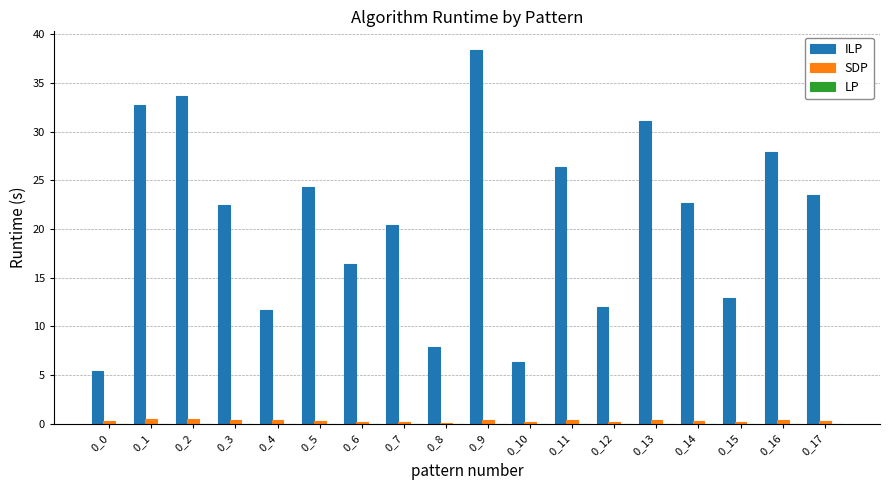

Are the bars horizontal?

No